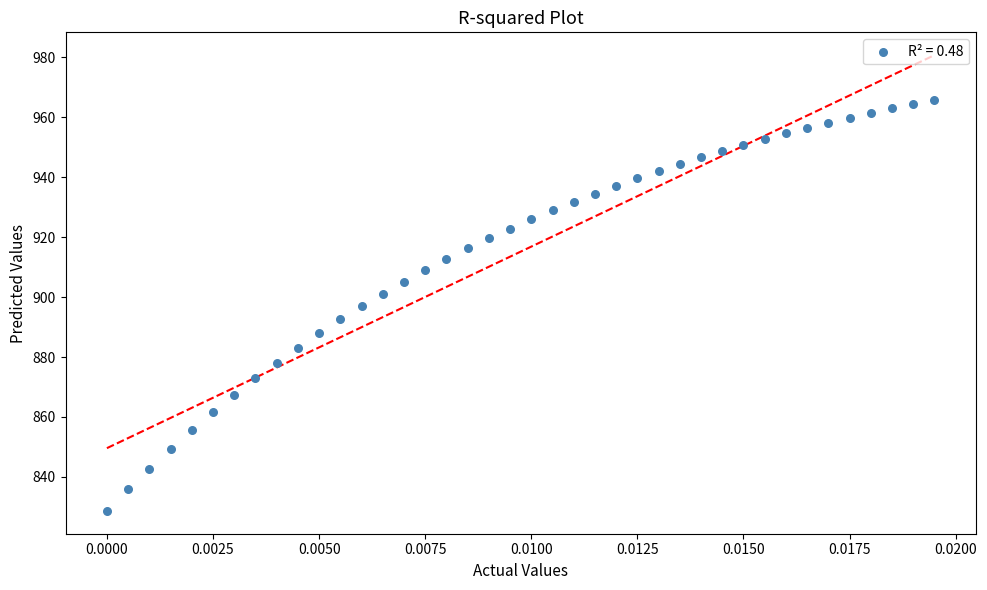

What is the range of Y values (max minus min)?

137.2